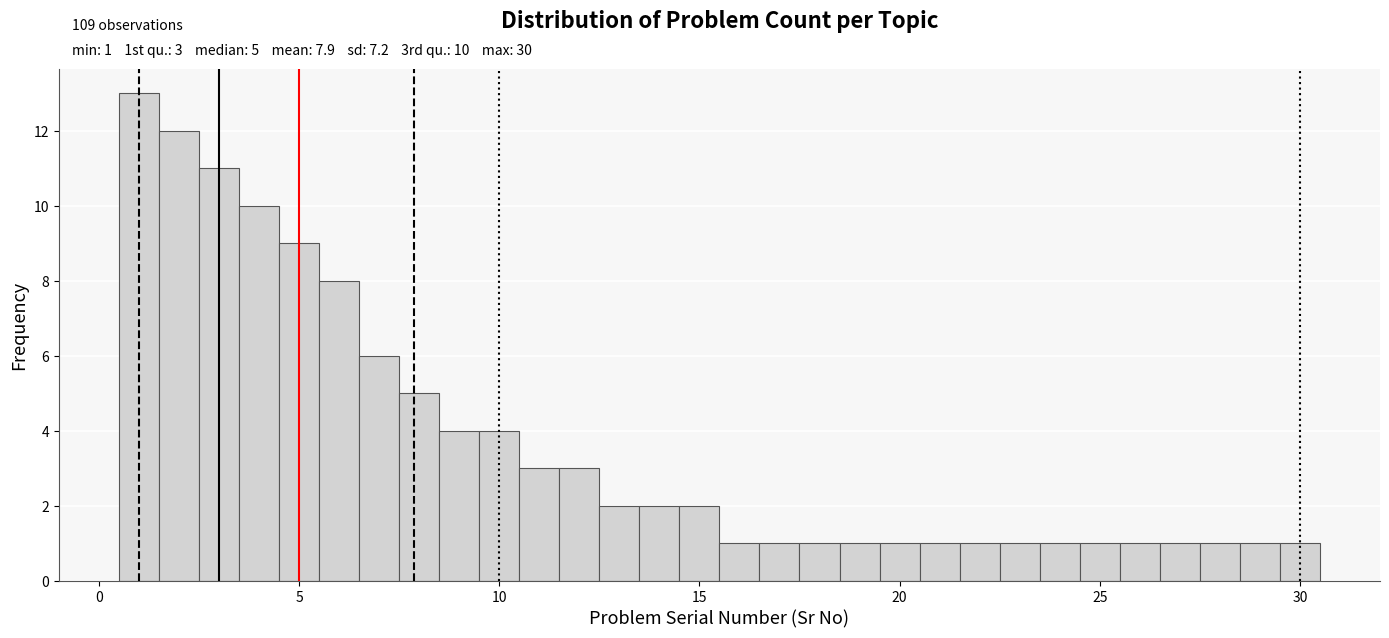

Around what value on the x-axis is the tallest bar? Give the approximate position of its centre, as read against the axis.

1.0